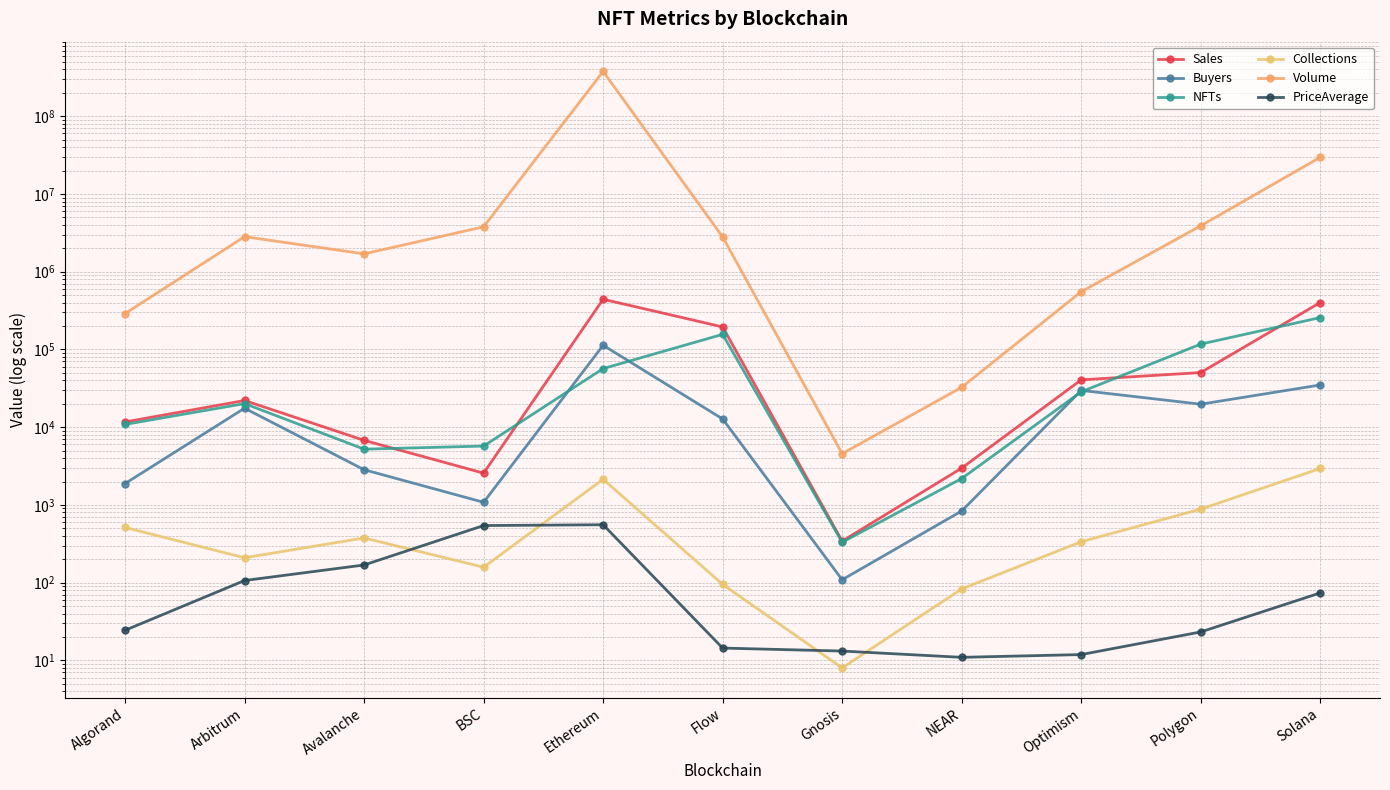

Which has a higher value, Solana or Gnosis?

Solana